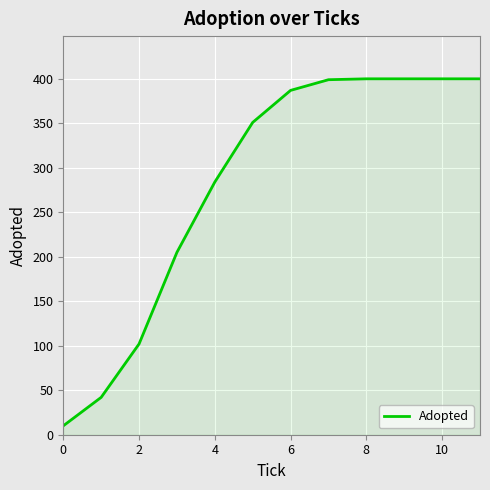

What is the smallest value displayed?

10